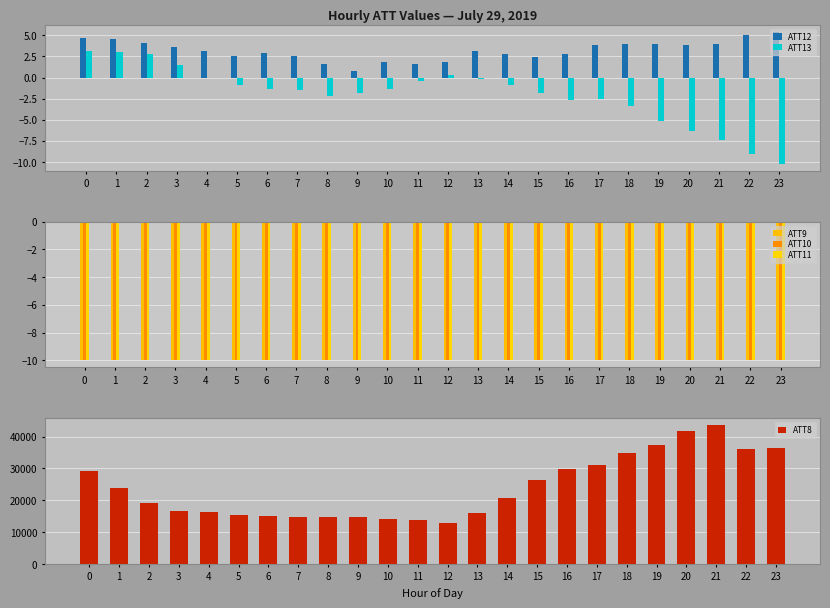

Which category has the lowest value in the ATT12 series?

9